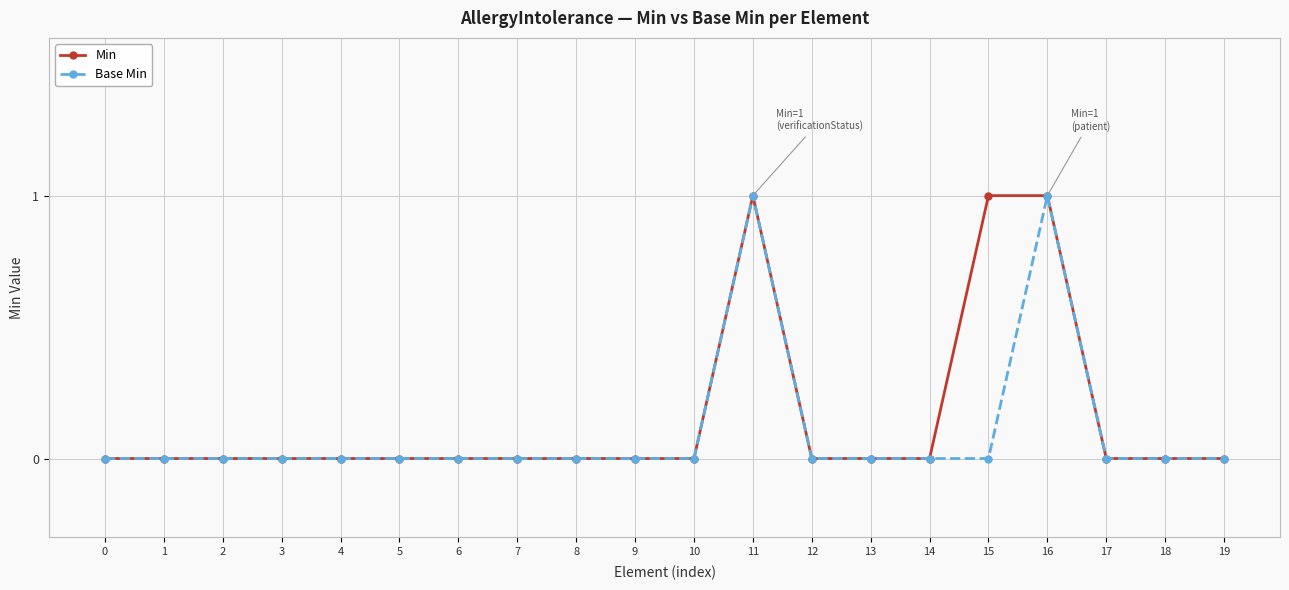

The value of Min at 19 is 0. True or false?

True